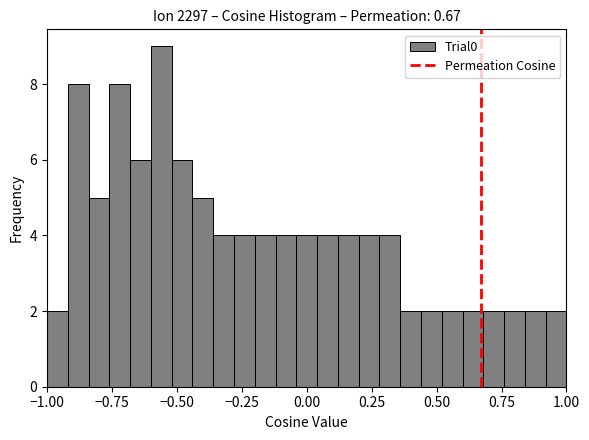

Around what value on the x-axis is the tallest bar? Give the approximate position of its centre, as read against the axis.

-0.55